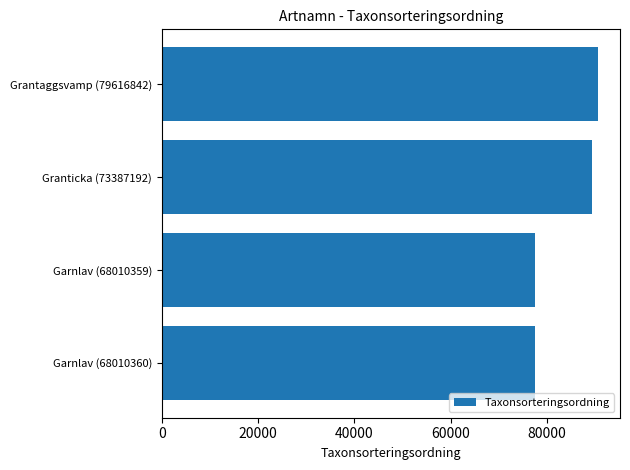

Are the bars horizontal?

Yes